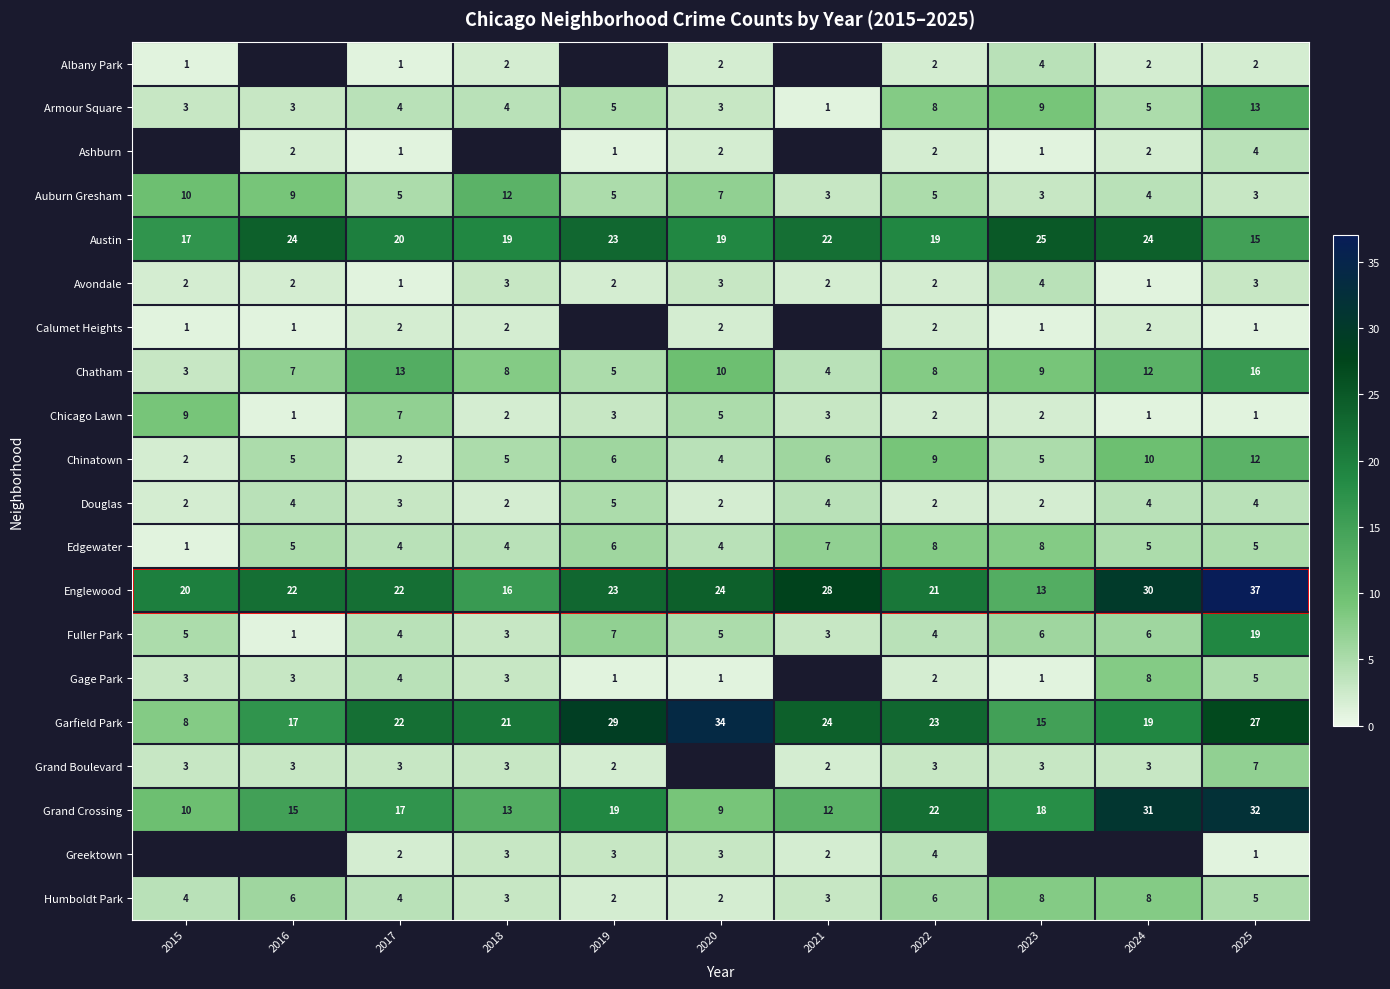

Is the value of Englewood at 2017 greater than the value of Albany Park at 2015?

Yes